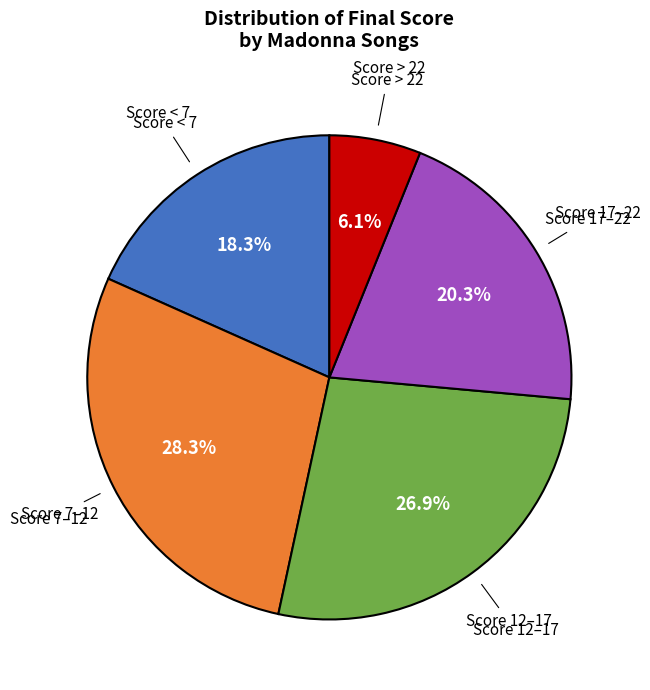

Does any single category account for the majority?

No